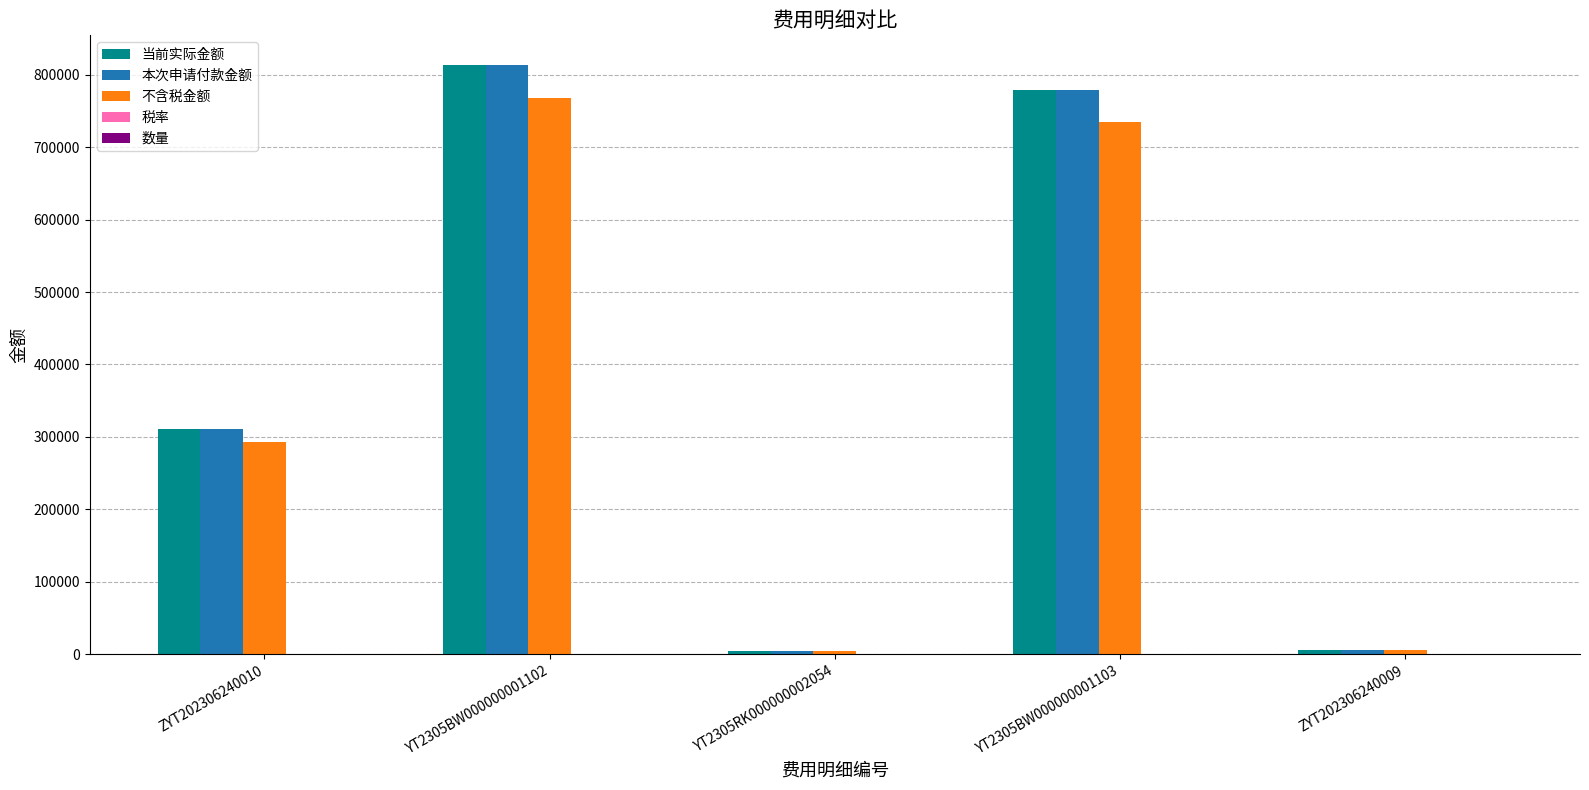

At which category is the sum across all series the highest?

YT2305BW000000001102